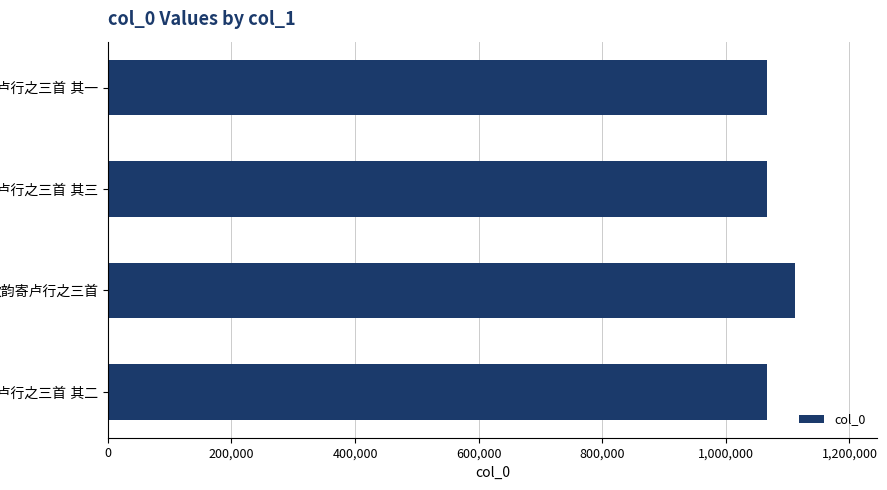

What is the average value?

1077528